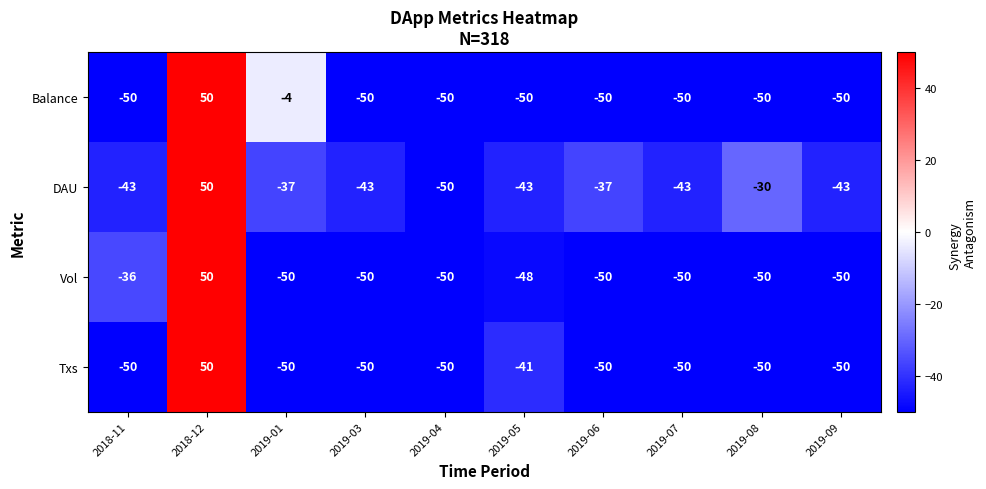

Between 2019-04 and 2019-07, which series saw the biggest shift?

DAU